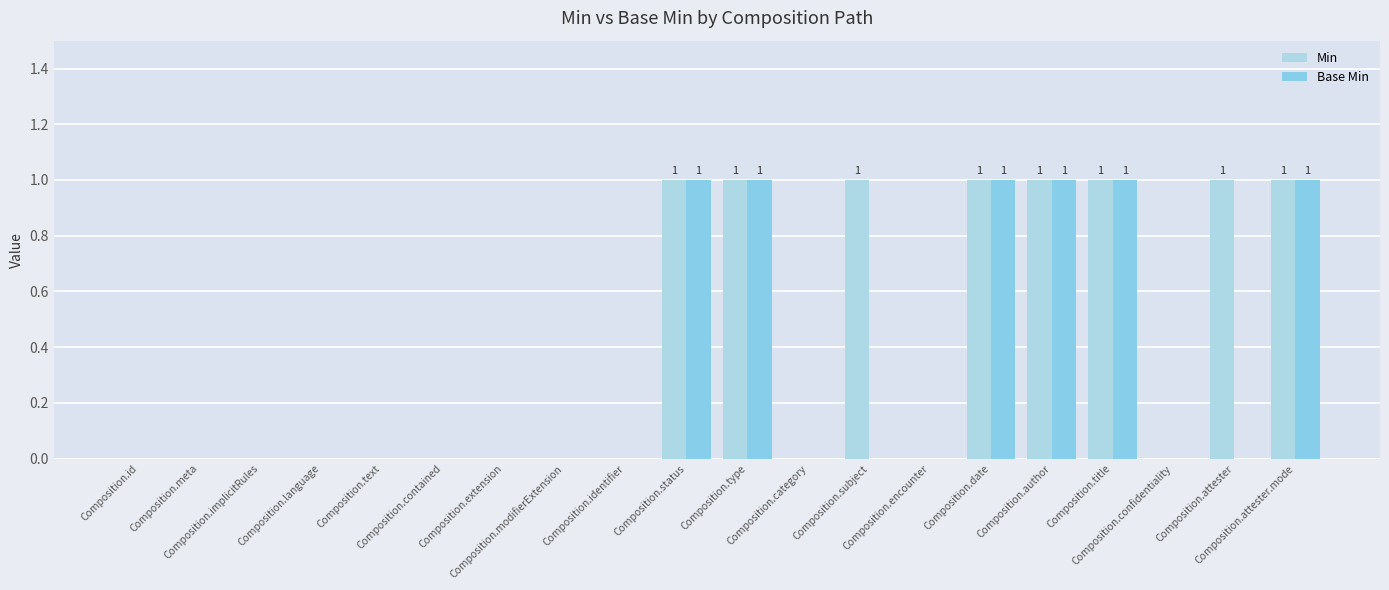

What are all the series names shown in the legend?

Min, Base Min